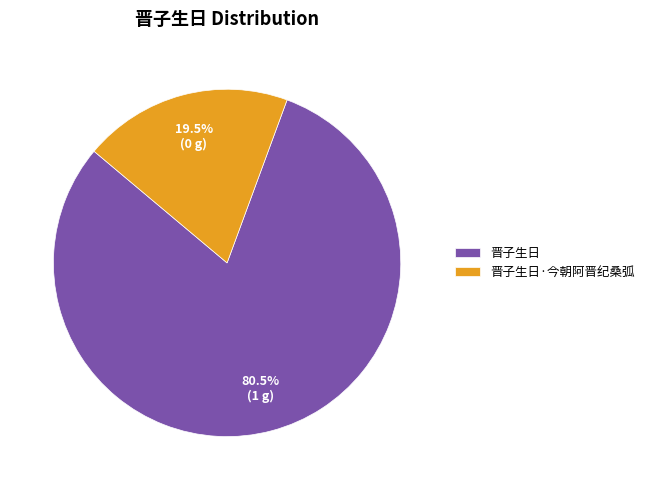

Is there any slice that represents more than half of the pie?

Yes